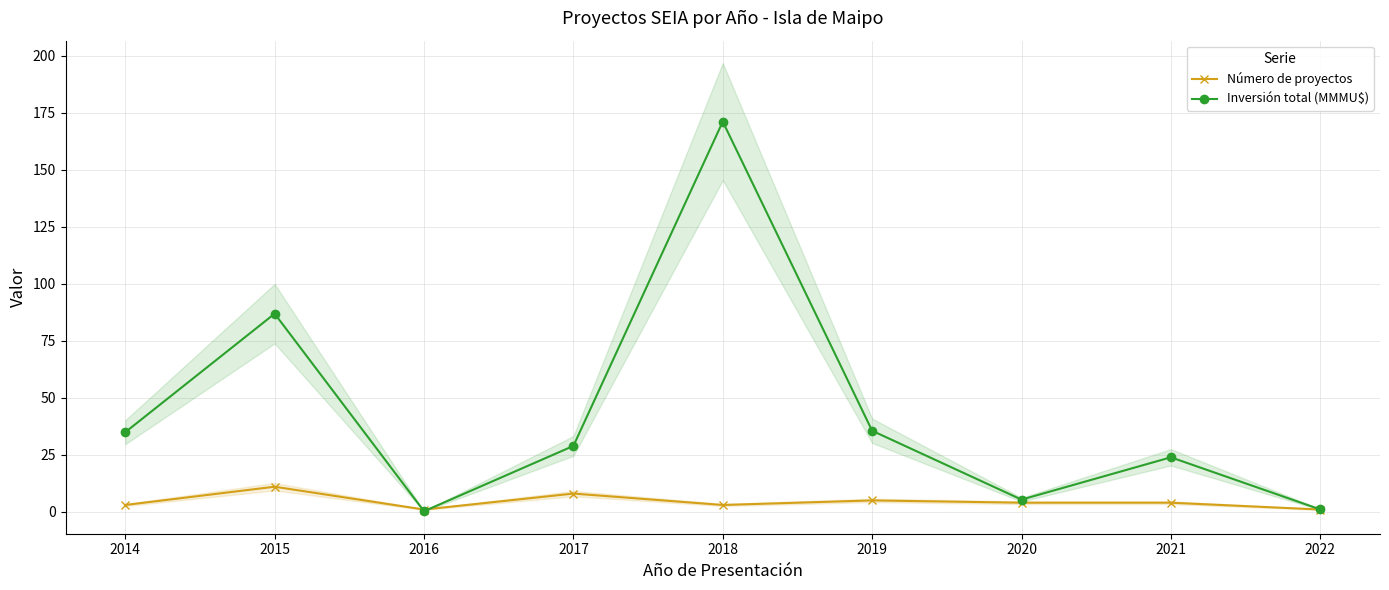

List the series in order of their peak value, lowest first.

Número de proyectos, Inversión total (MMMU$)